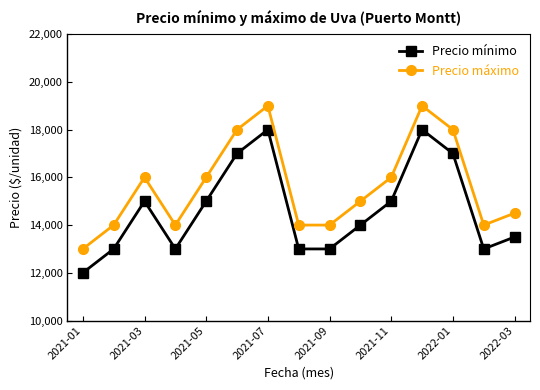

How many data points in Precio mínimo are less than 14000?

7